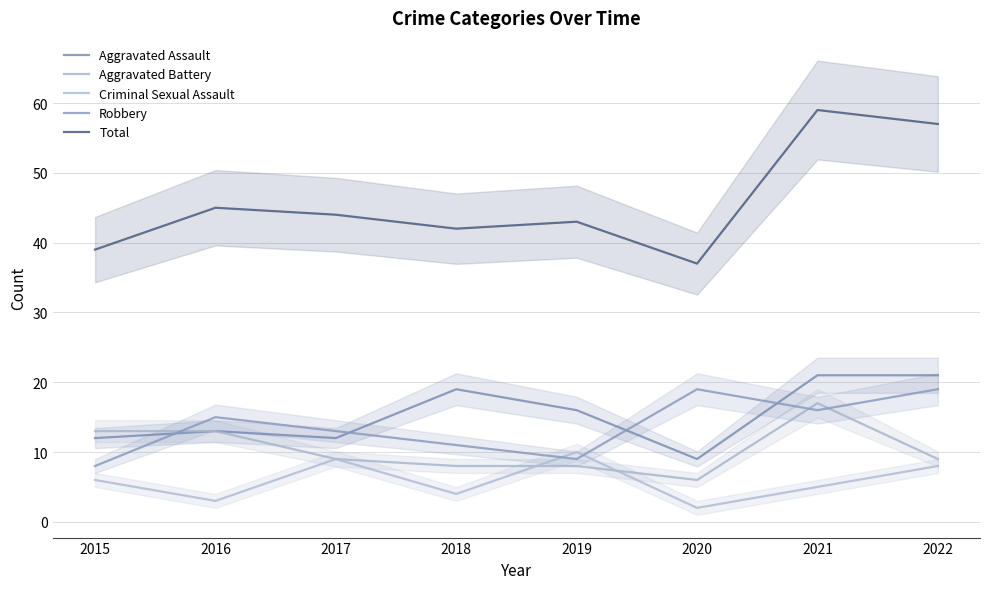

Reading left to right, extract all data points from this chart.

Aggravated Assault: 12	13	12	19	16	9	21	21
Aggravated Battery: 13	13	9	8	8	6	17	9
Criminal Sexual Assault: 6	3	9	4	10	2	5	8
Robbery: 8	15	13	11	9	19	16	19
Total: 39	45	44	42	43	37	59	57